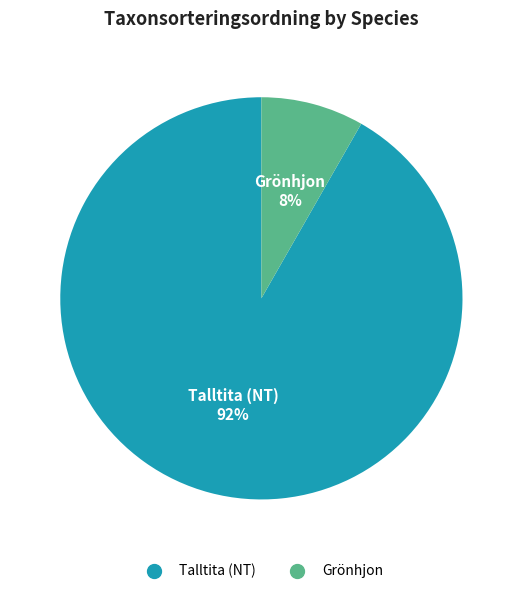

Between Talltita (NT) and Grönhjon, which is larger?

Talltita (NT)